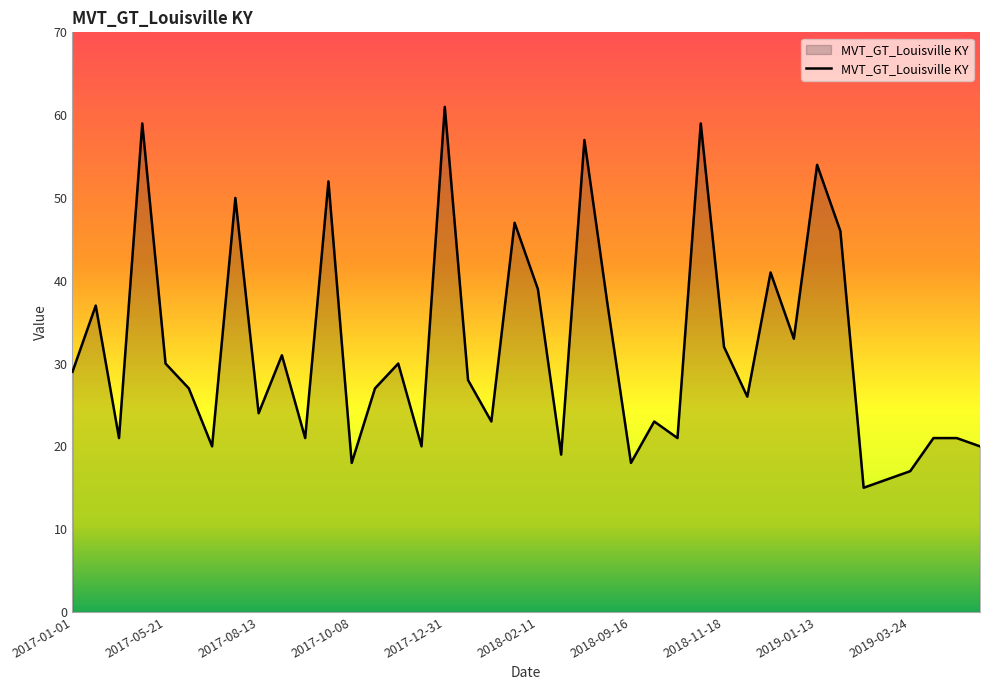

What is the smallest value displayed?

15